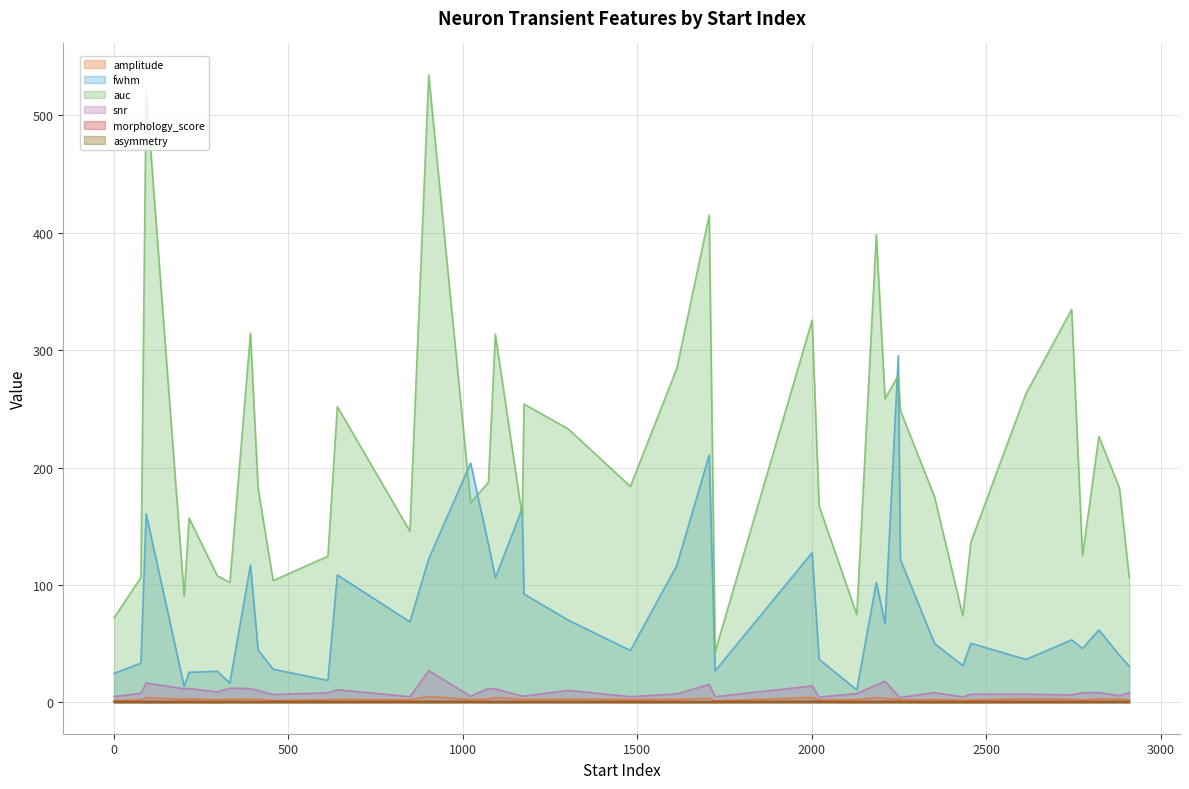

What is the difference between the maximum and minimum values in the fwhm series?

284.6